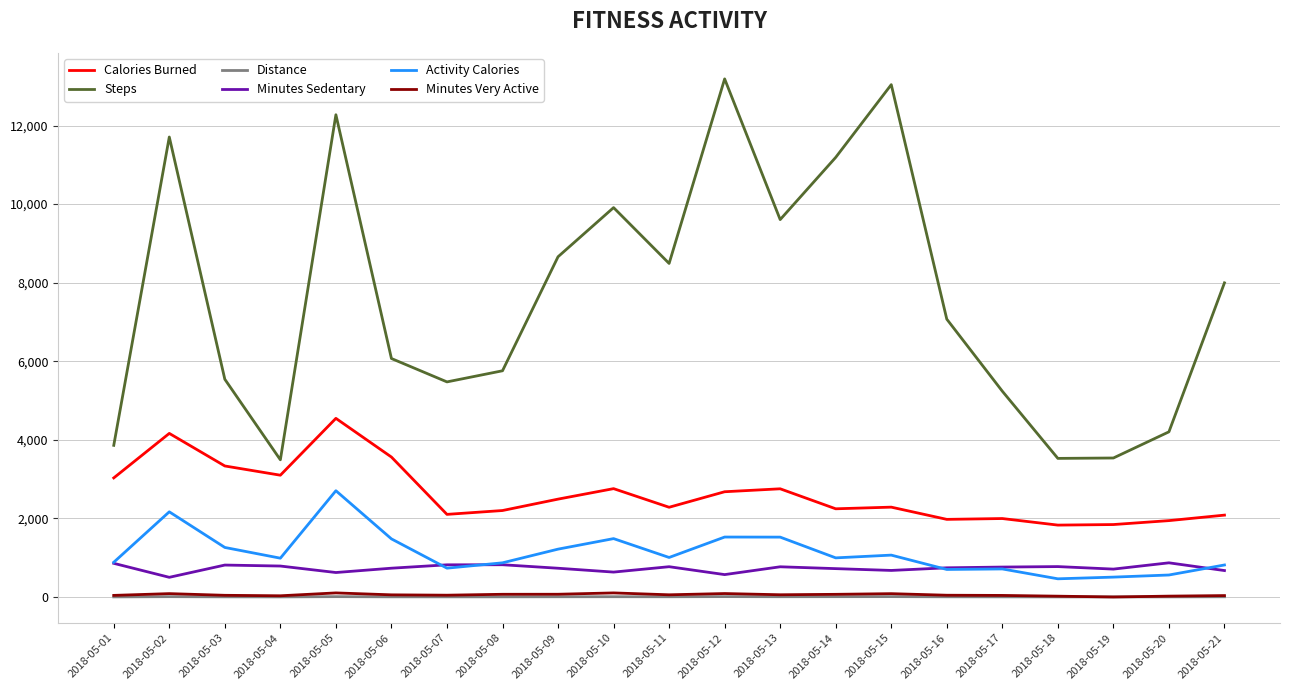

Which series has the largest total across all categories?

Steps